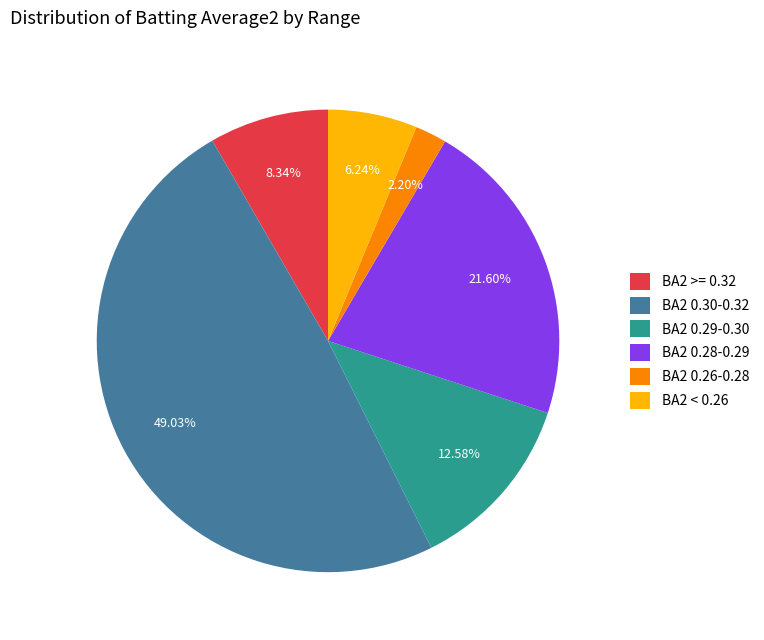

Combined, do BA2 0.28-0.29 and BA2 0.26-0.28 account for over 50%?

No